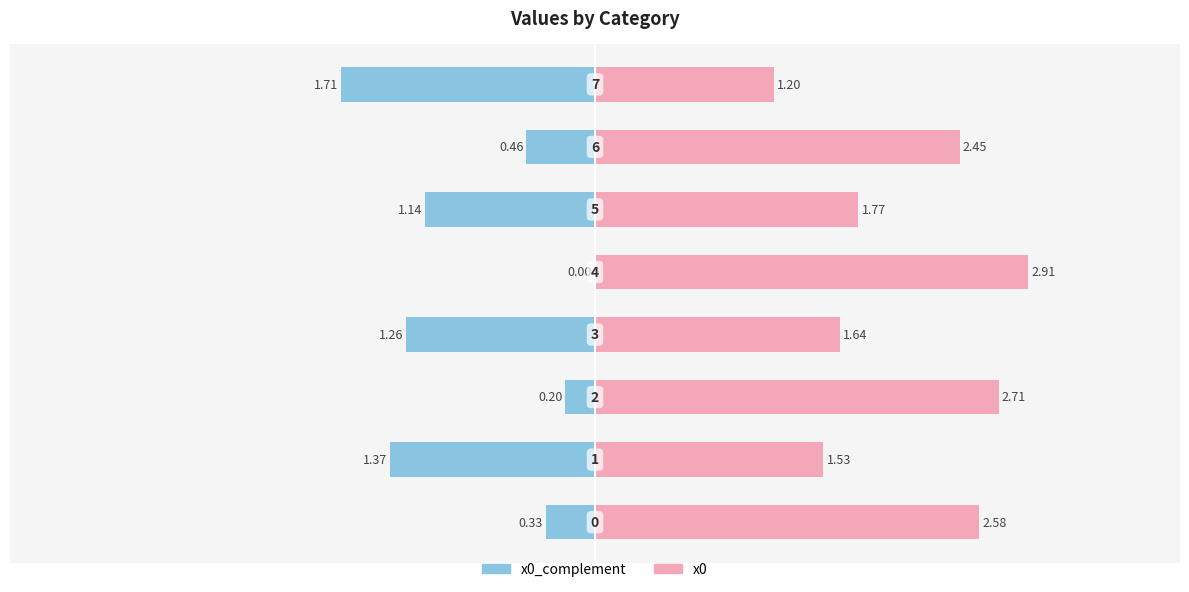

How many bars are there in each group?

2